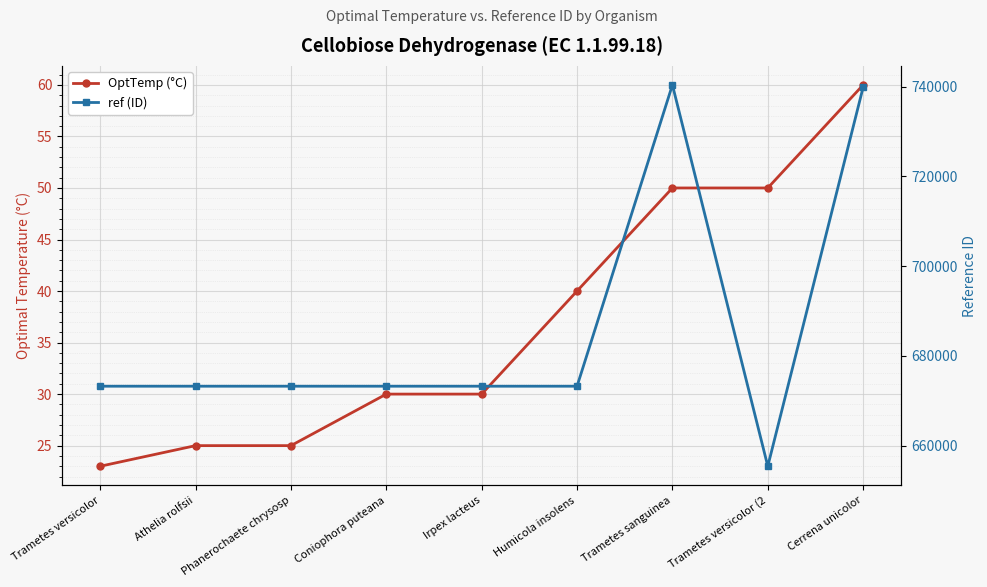

Where does the OptTemp (°C) series first go above 30?

Humicola insolens